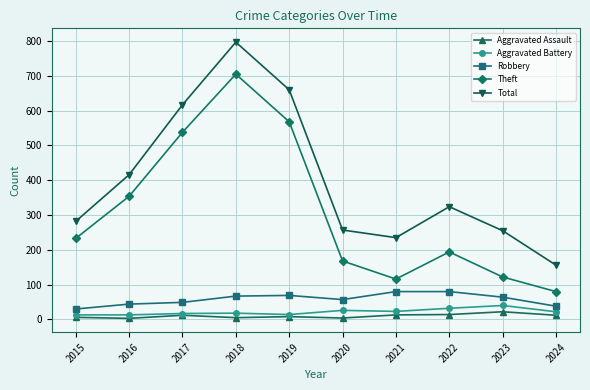

What is the sum of all Total values?

3999